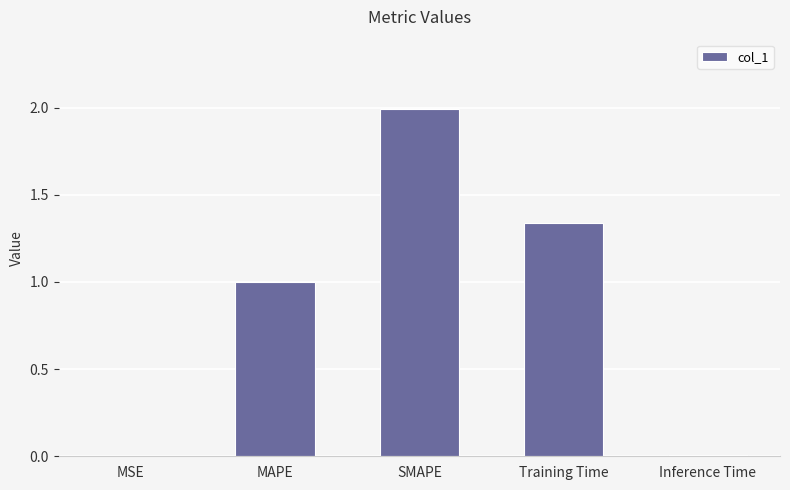

Which label corresponds to the largest value in the chart?

SMAPE